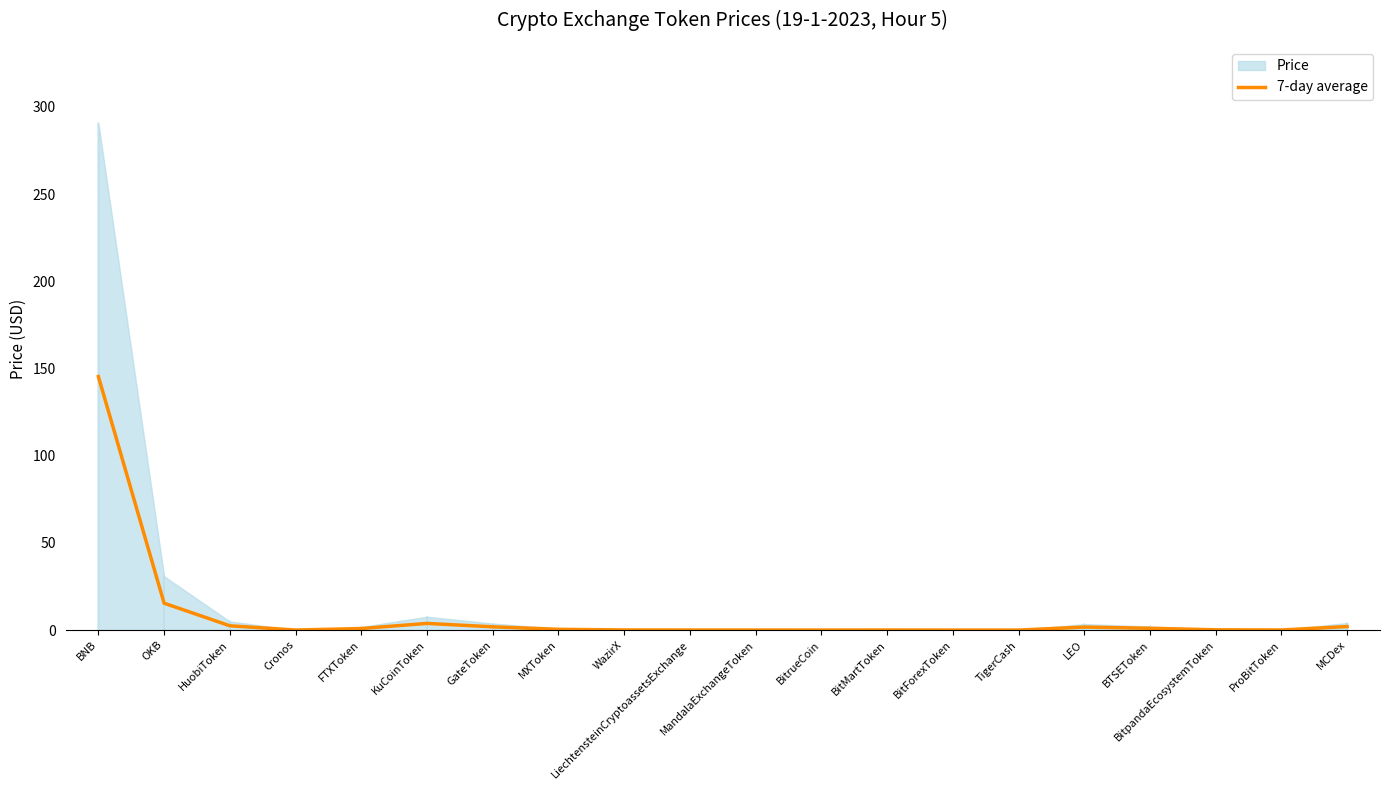

What is the label of the 15th point from the right?

KuCoinToken